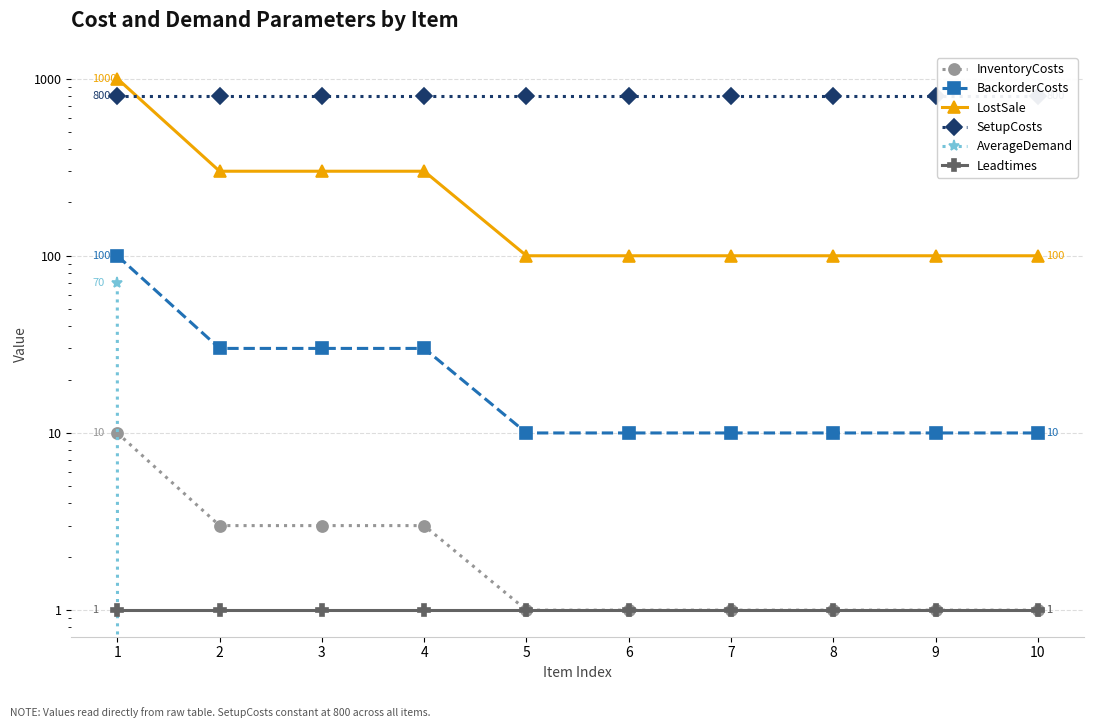

True or false: InventoryCosts has more than 2 points higher than both neighbors.

False